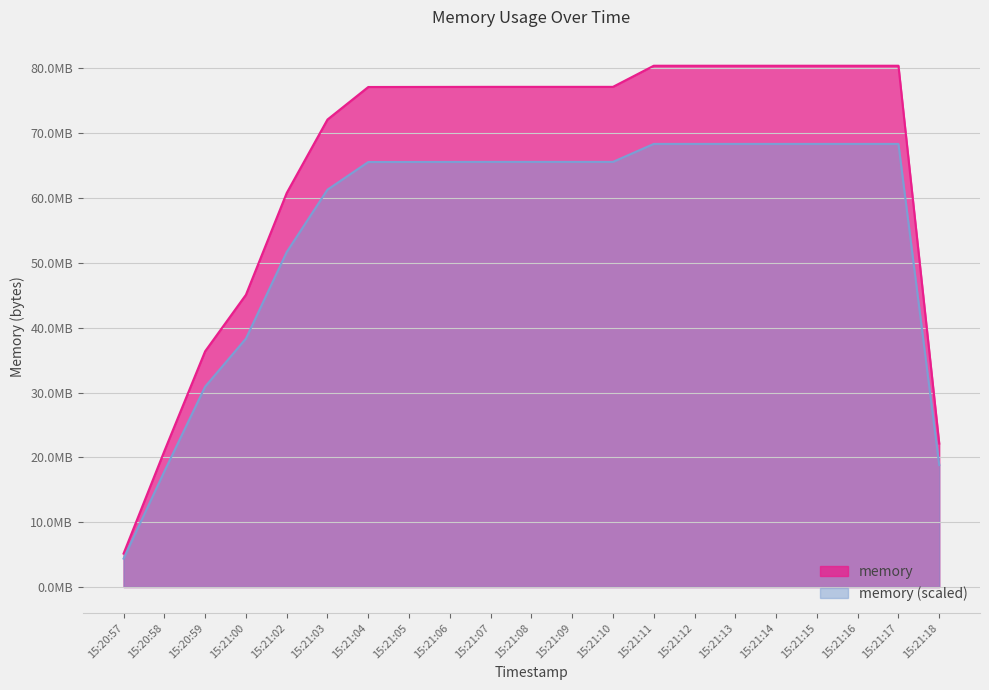

What is the label of the 1st point from the left?

15:20:57